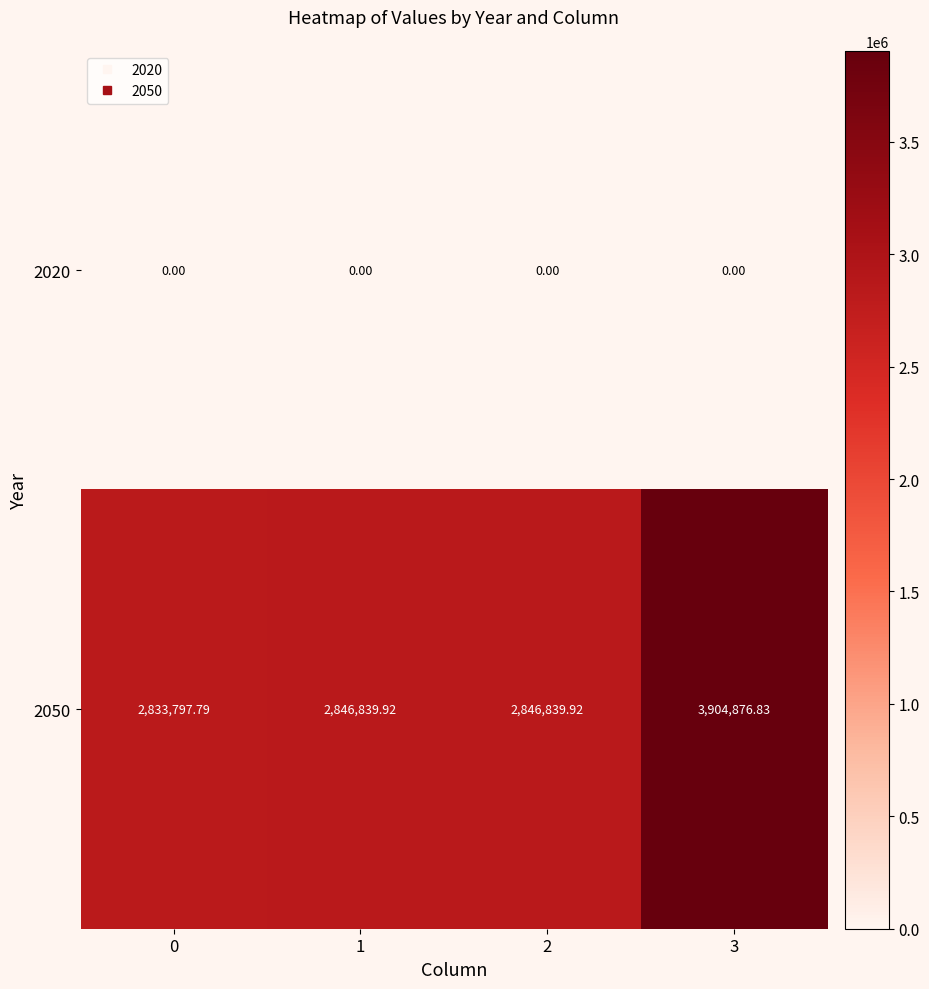

At which category is the sum across all series the highest?

3